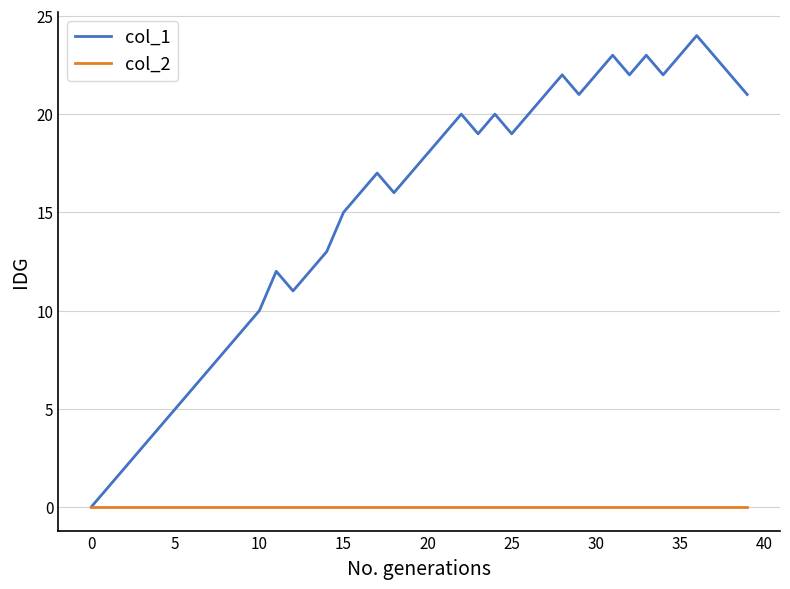

Which series has the largest total across all categories?

col_1